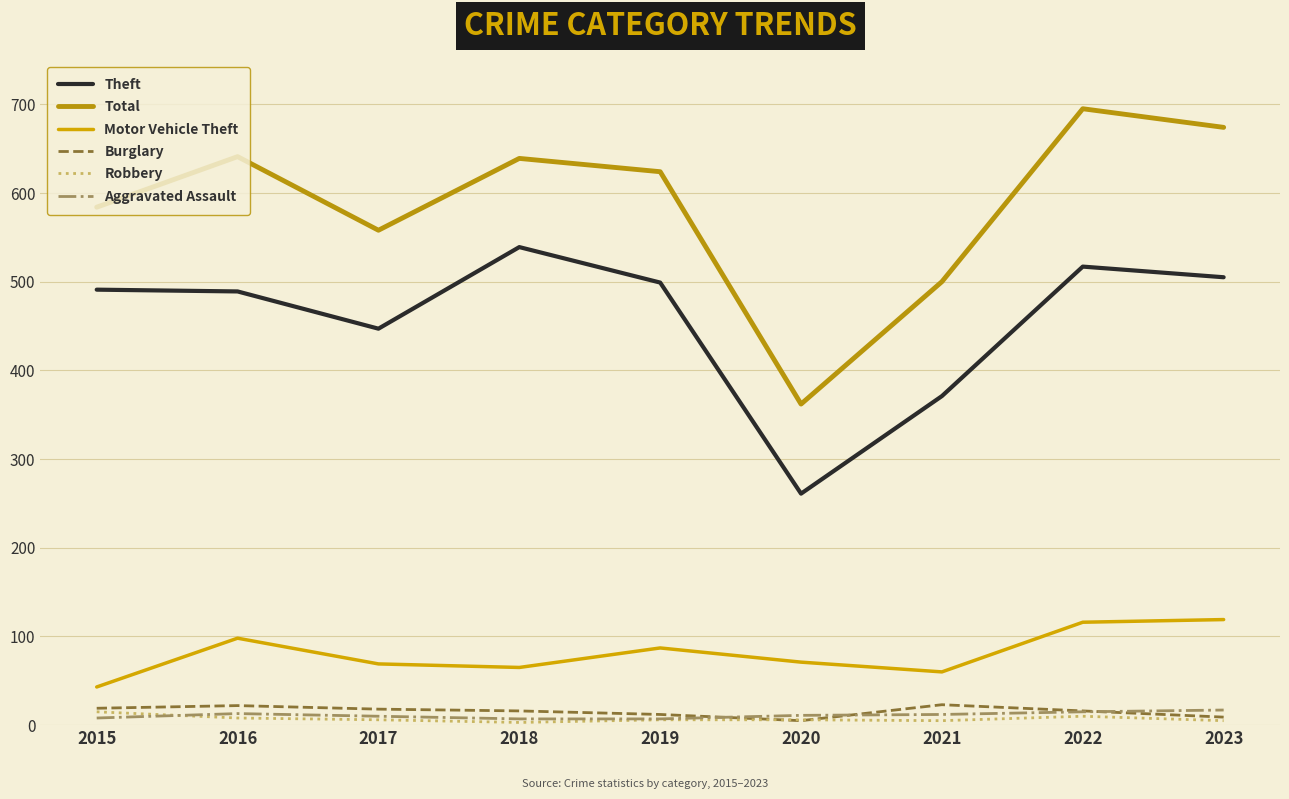

How many lines are shown in the chart?

6